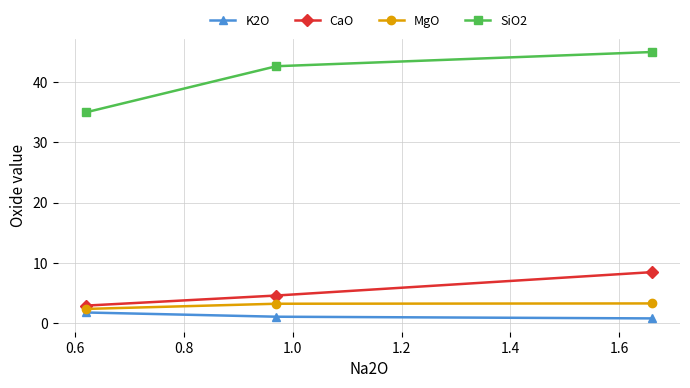

What is the value of the SiO2 point at the 3rd from the left?

44.9